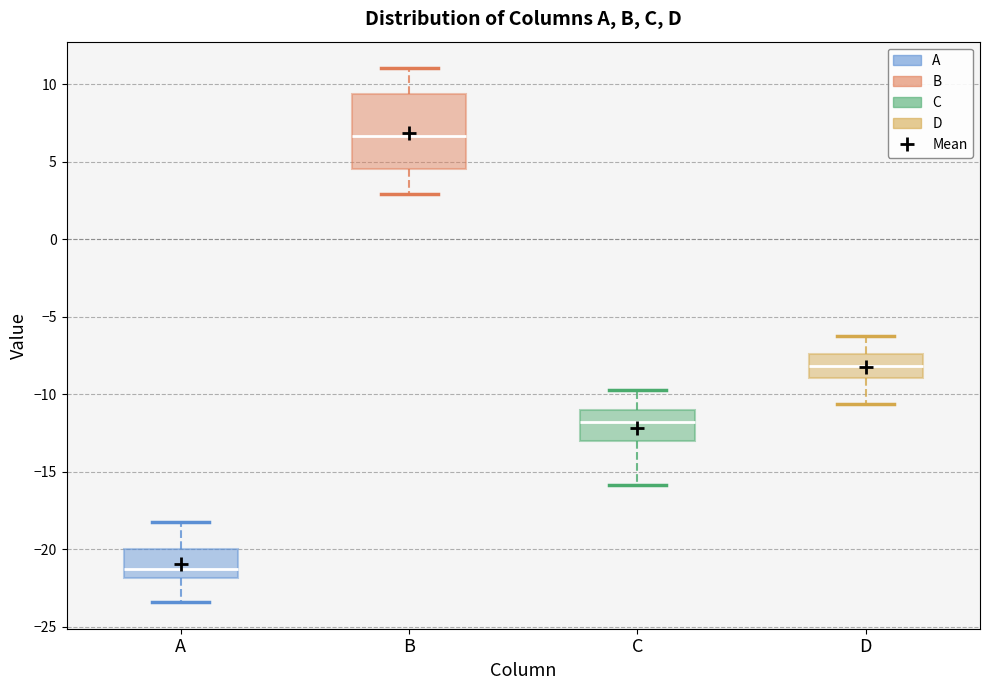

Reading left to right, read every box against the y-axis: the position of its median line, the range the box covers, and the ends of its whiskers. The values are not printed on the chart, so give them approximately, as read against the axis.

A: median -21.0, box -22.0 to -20.0, whiskers -23.5 to -18.0
B: median 6.5, box 4.5 to 9.5, whiskers 3.0 to 11.0
C: median -12.0, box -13.0 to -11.0, whiskers -16.0 to -10.0
D: median -8.0, box -9.0 to -7.5, whiskers -10.5 to -6.5